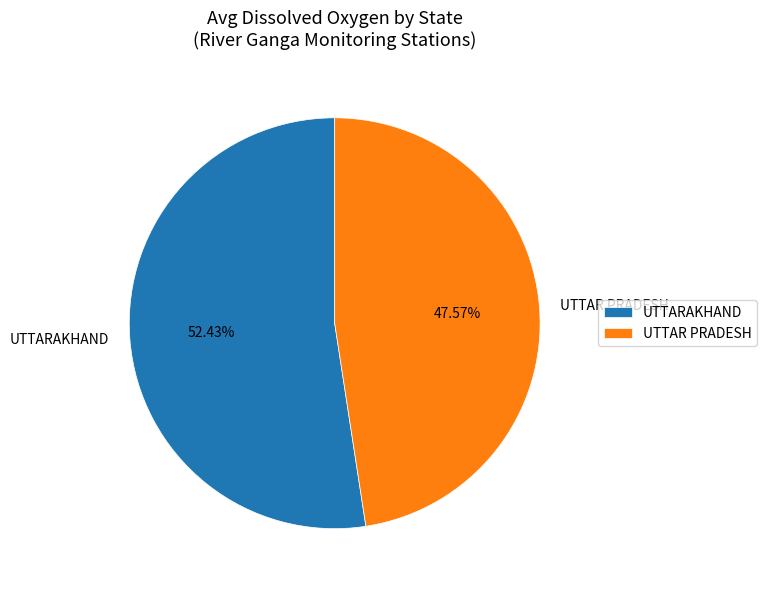

What is the ratio of the value at UTTARAKHAND to the value at UTTAR PRADESH?

1.1